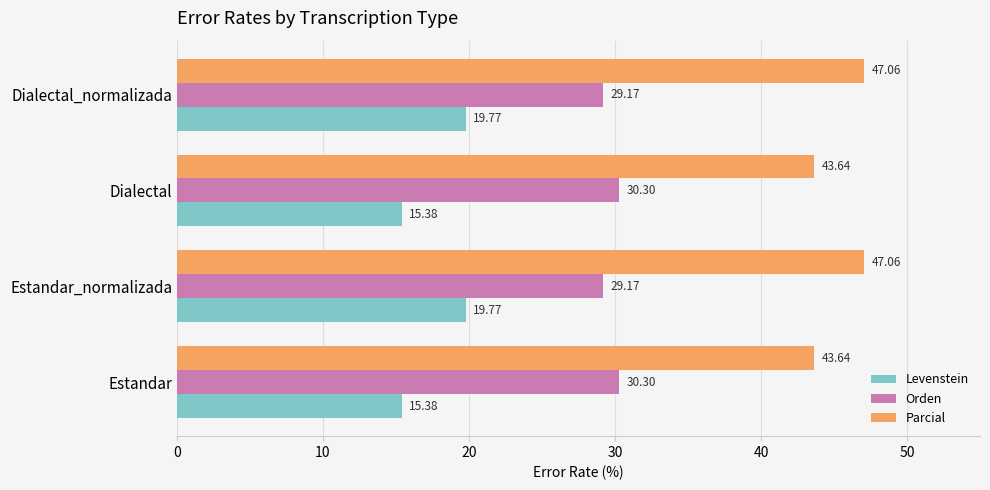

Which series has the largest total across all categories?

Parcial